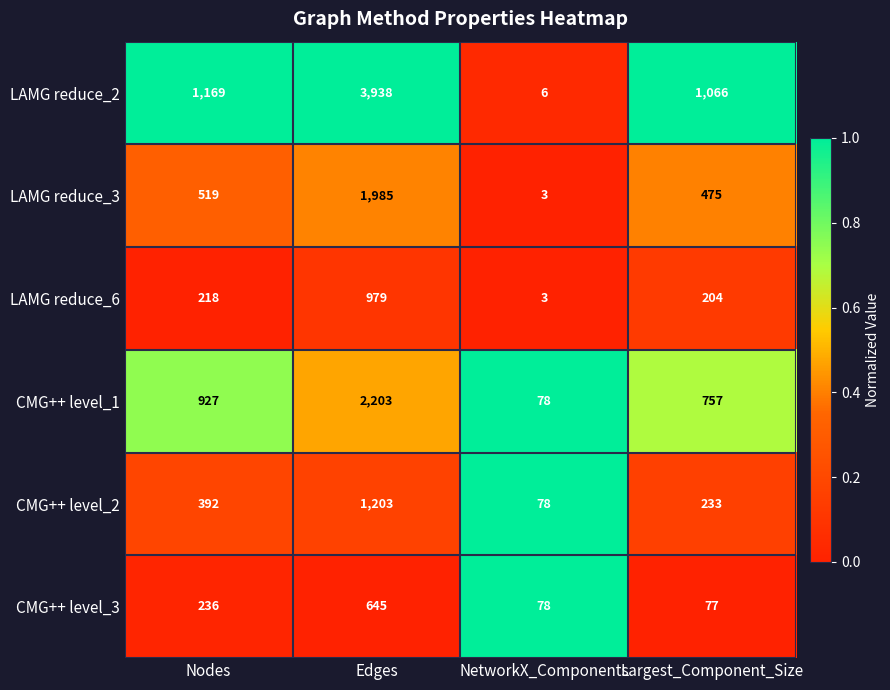

What is the difference between the LAMG reduce_3 values at Largest_Component_Size and Nodes?

44